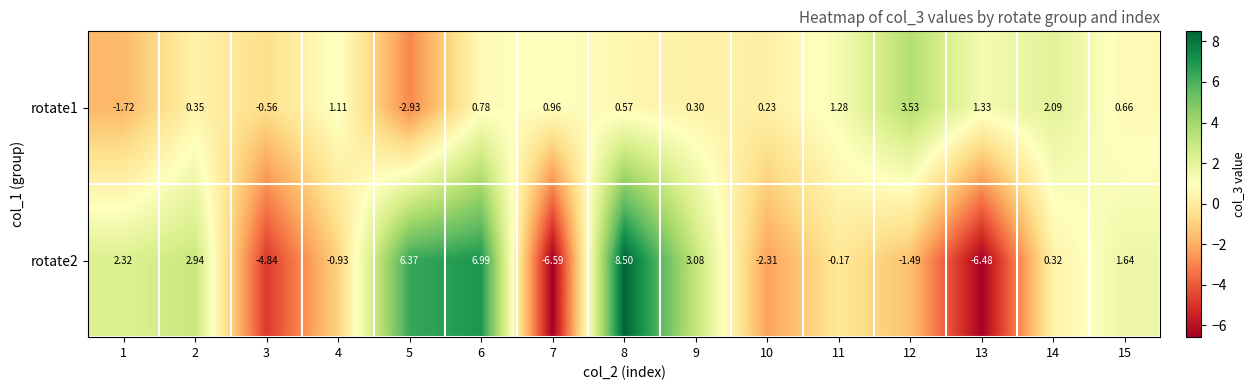

Is the value of rotate1 at 11 greater than the value of rotate2 at 4?

Yes